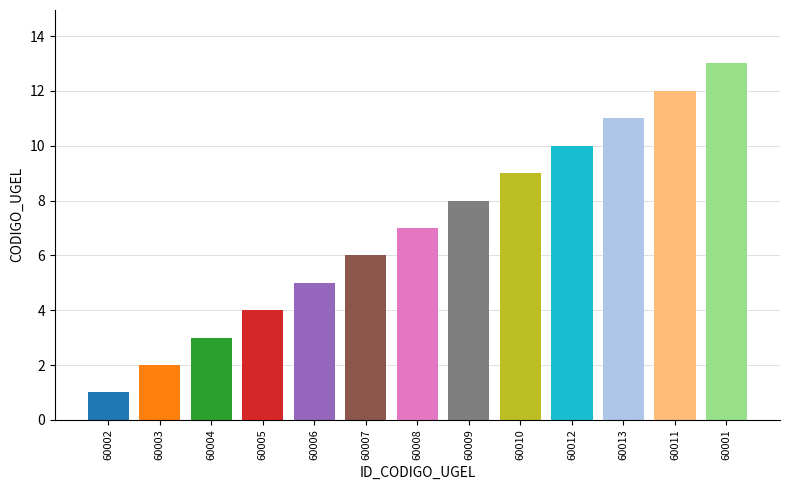

What is the label of the 12th bar from the right?

60003